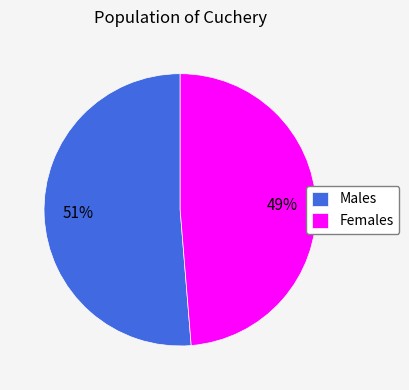

Between Males and Females, which is larger?

Males